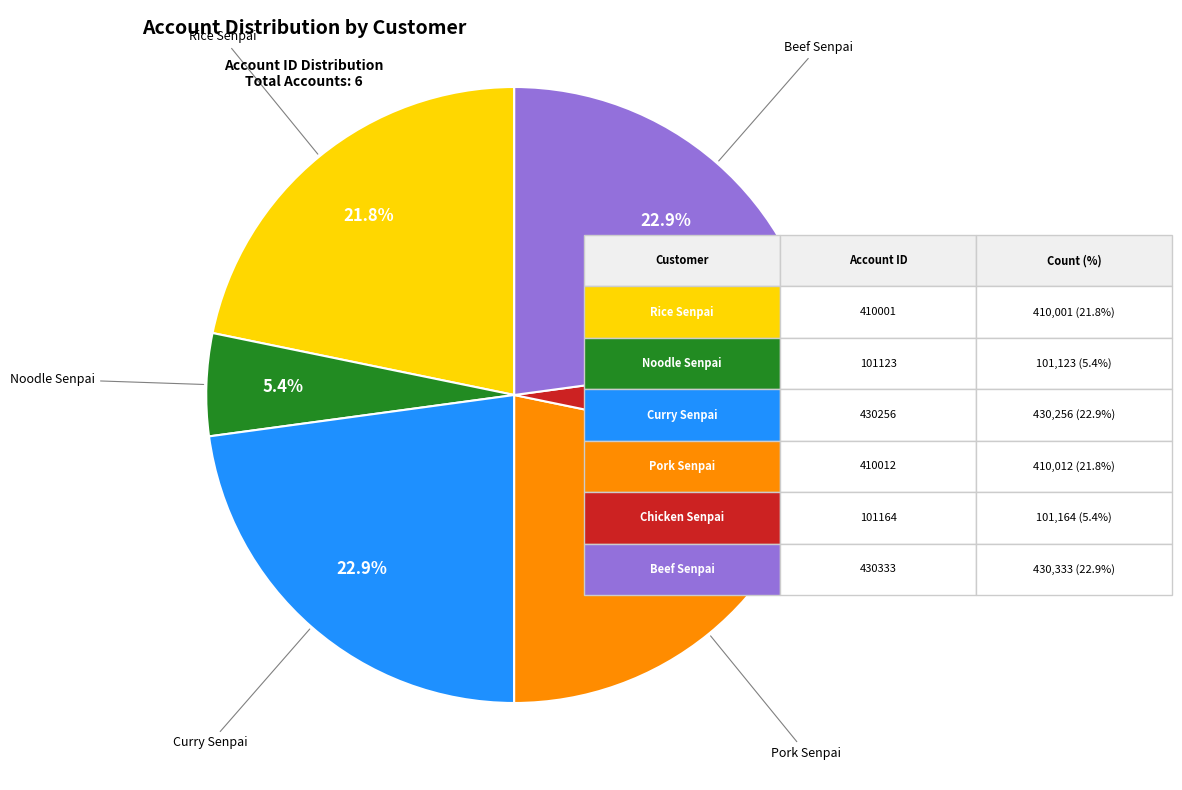

Is there a majority slice in this chart?

No